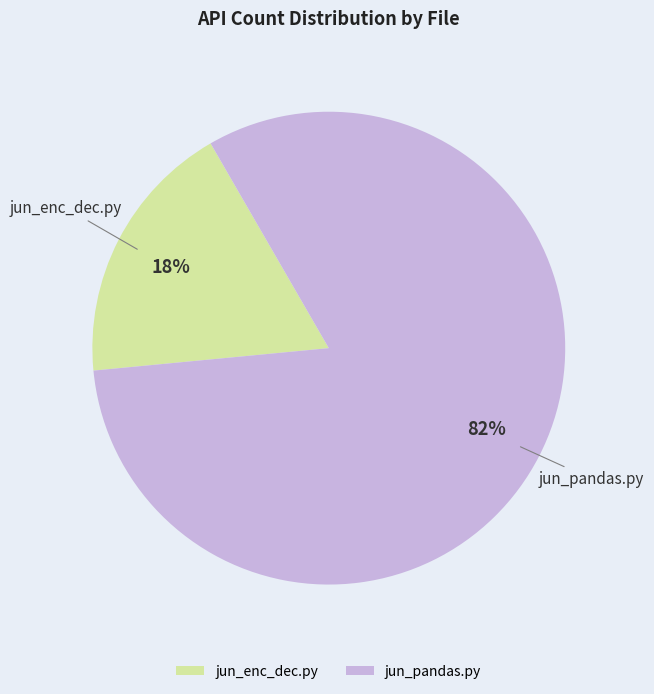

Which slice represents more than half of the pie?

jun_pandas.py